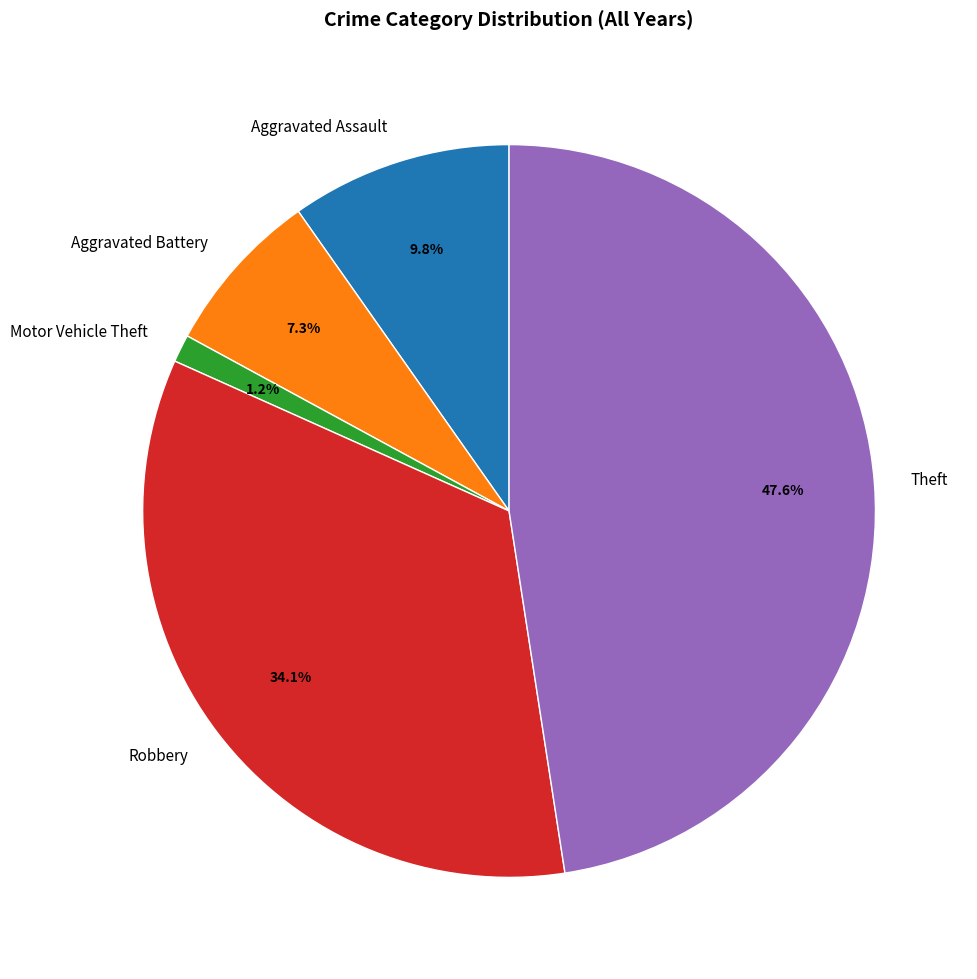

Rank the categories by value from lowest to highest.

Motor Vehicle Theft, Aggravated Battery, Aggravated Assault, Robbery, Theft